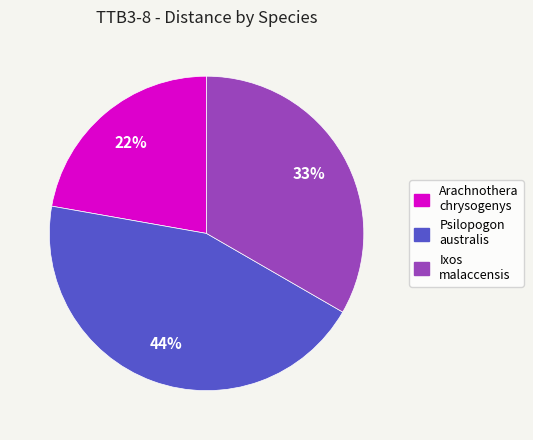

The Ixos malaccensis slice represents 26% of the pie. True or false?

False